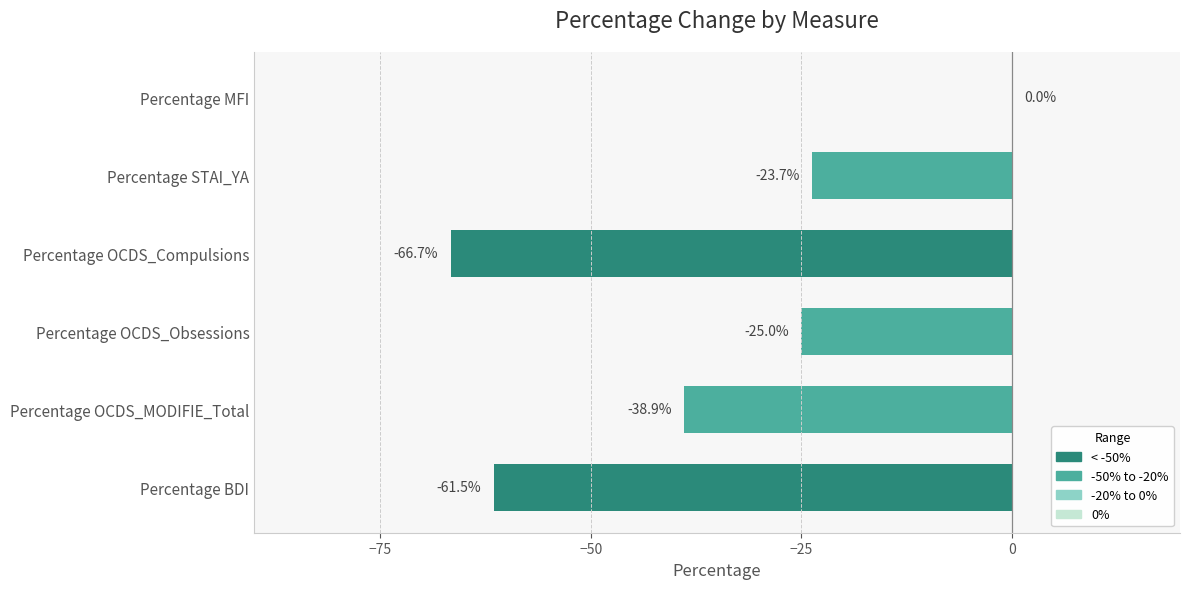

Which category has the highest value across all series?

Percentage MFI